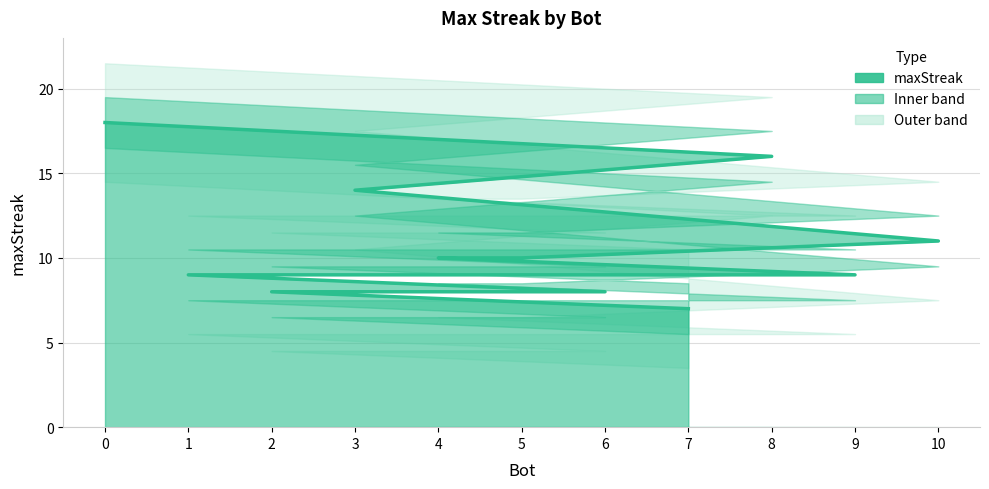

Is it true that the value at 2 is 8?

True